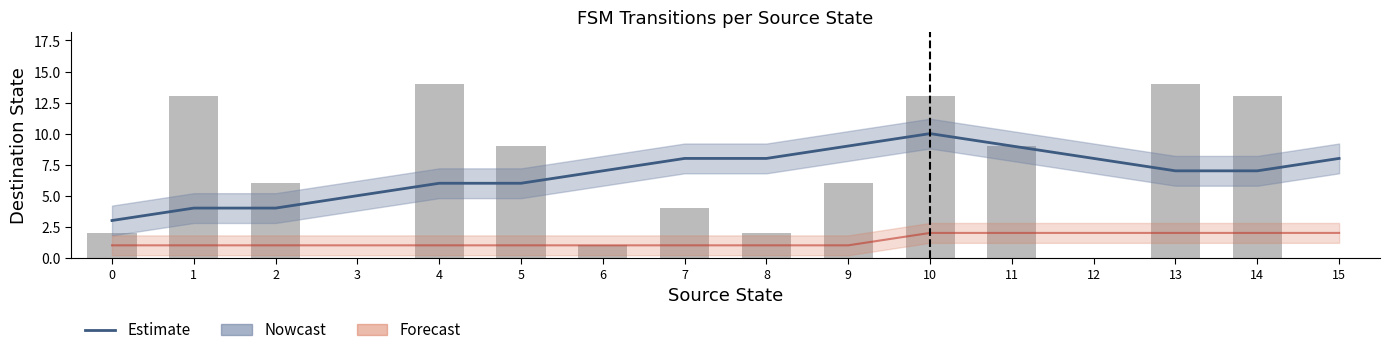

Count the number of values greater than 6.

7